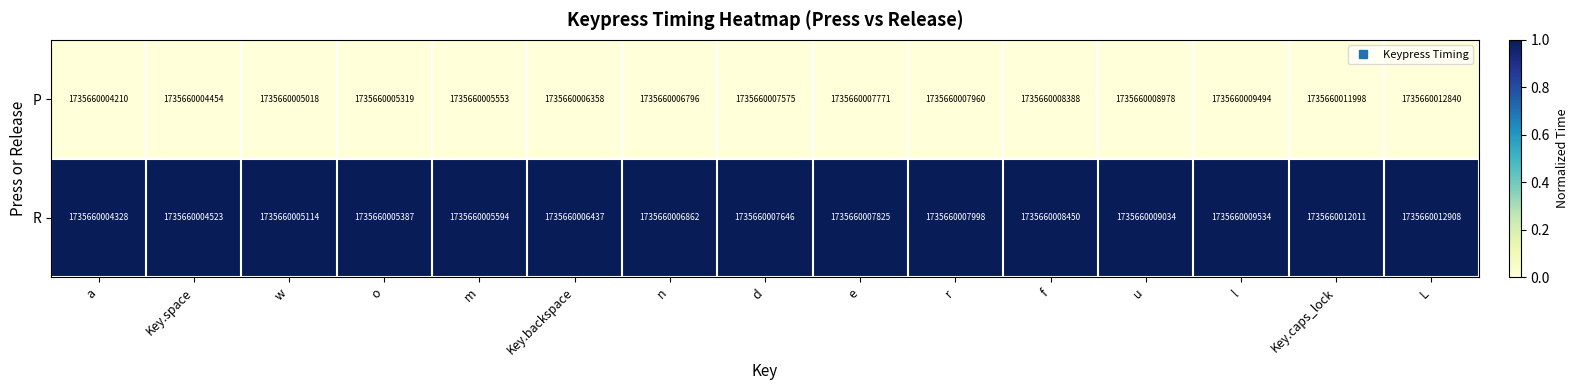

Which series has the largest range (max minus min)?

P